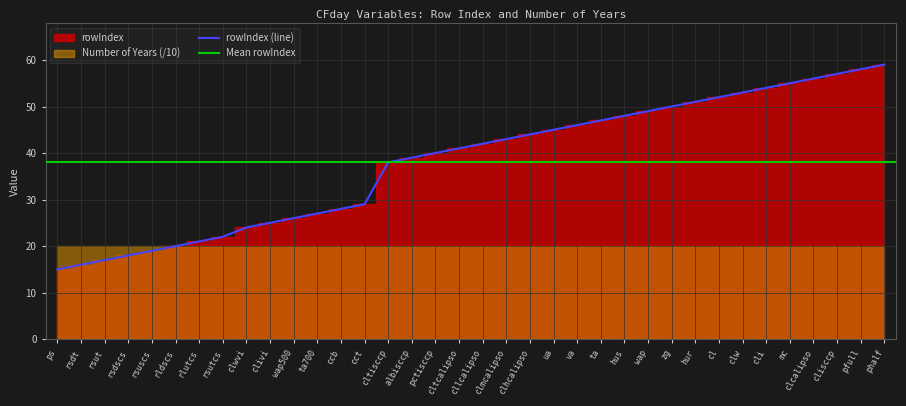

List the labels in order of value, largest first.

phalf, pfull, clisccp, clcalipso, mc, cli, clw, cl, hur, zg, wap, hus, ta, va, ua, clhcalipso, clmcalipso, cllcalipso, cltcalipso, pctisccp, albisccp, cltisccp, cct, ccb, ta700, wap500, clivi, clwvi, rsutcs, rlutcs, rldscs, rsuscs, rsdscs, rsut, rsdt, ps